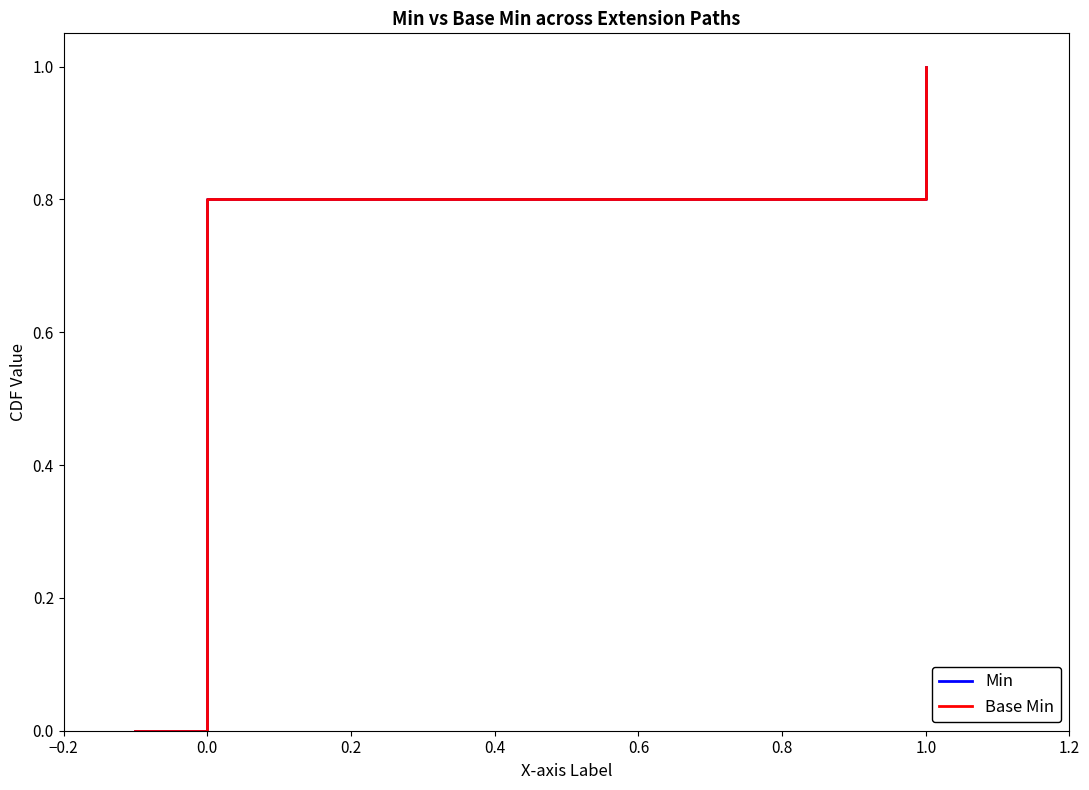

What is the label of the 4th point from the right?

0.2